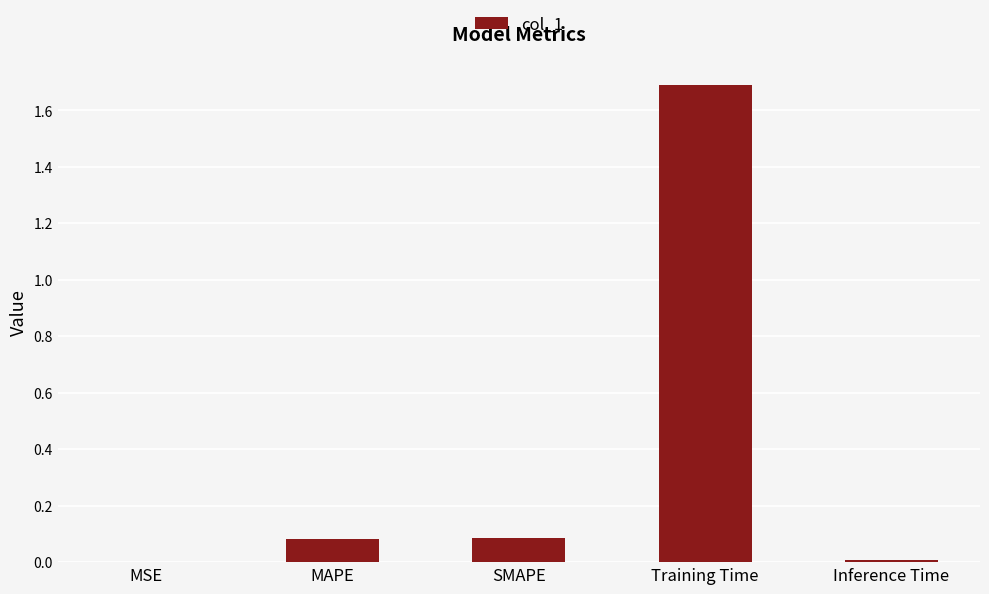

Is it true that the value at MSE is 0.0?

True